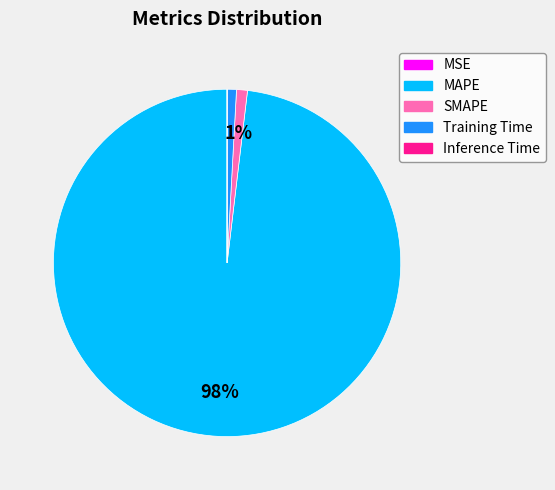

What is the largest slice in the pie chart?

MAPE